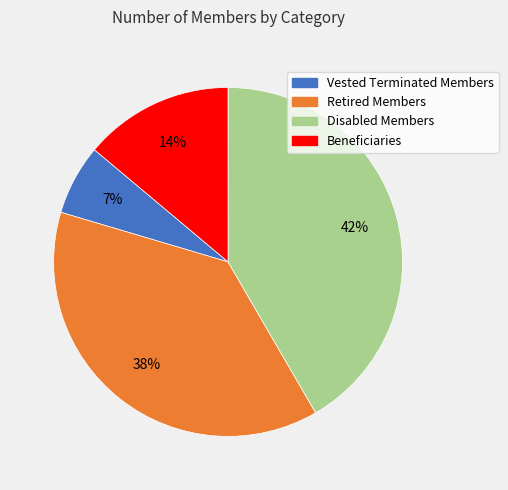

Approximately how many times larger is the value at Beneficiaries compared to Disabled Members?

0.3